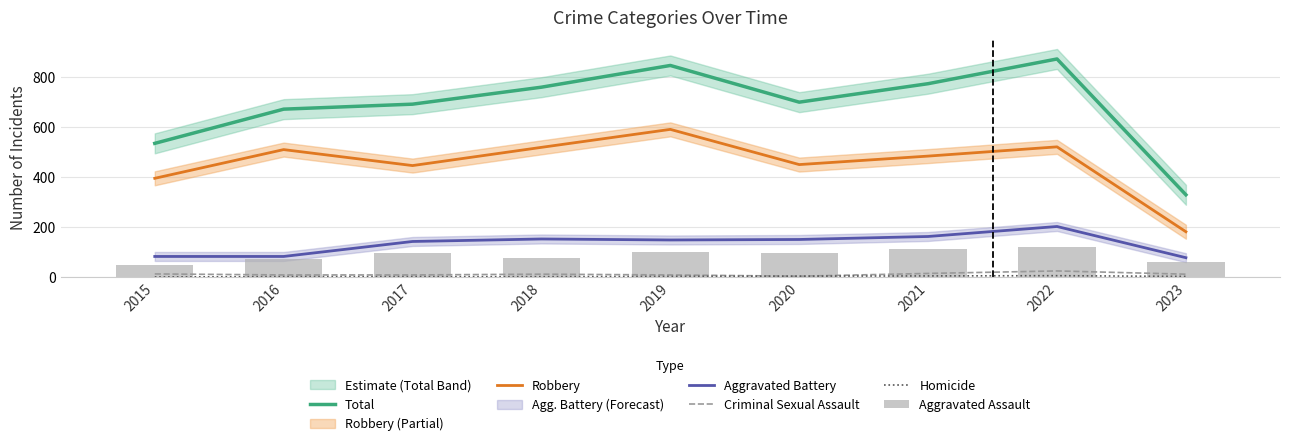

How many positive values does the Homicide series have?

8